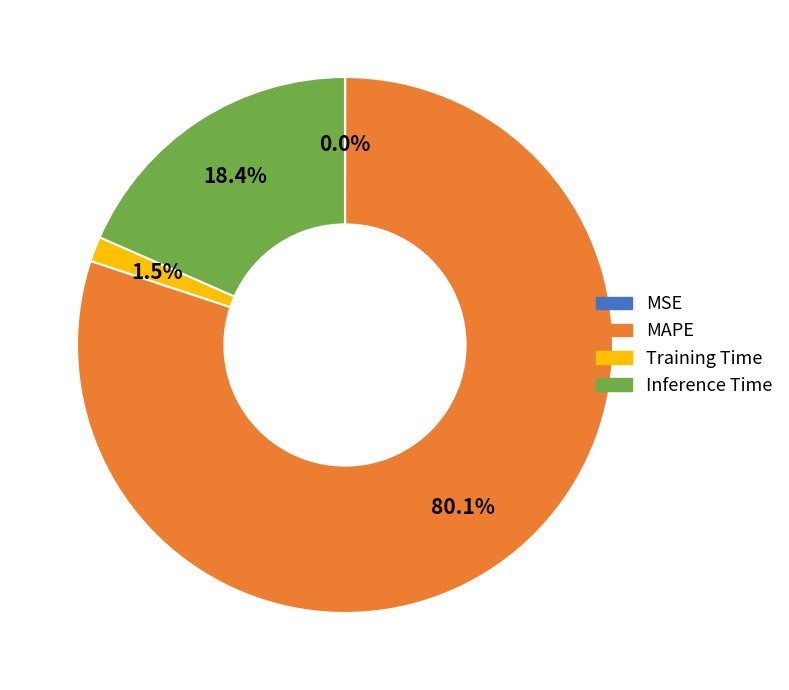

Does MAPE represent more than half of the total?

Yes